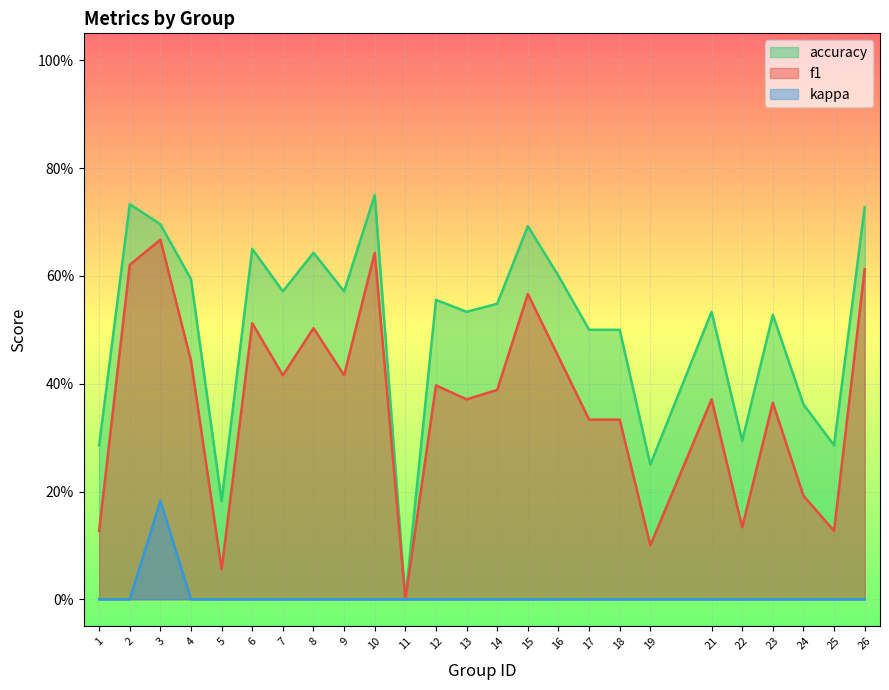

True or false: kappa and f1 intersect in this chart.

False